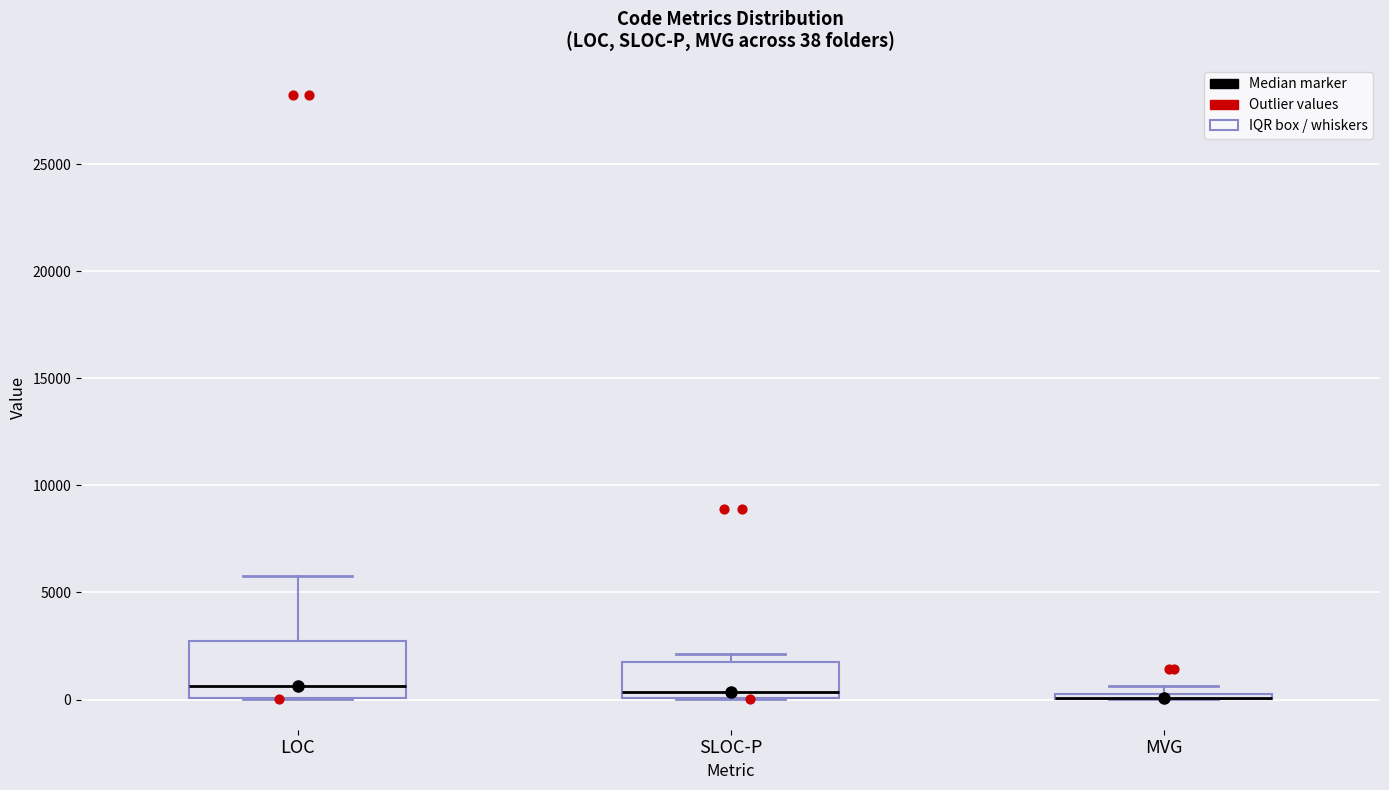

Which box is the tallest, from its lower edge to its upper edge?

LOC